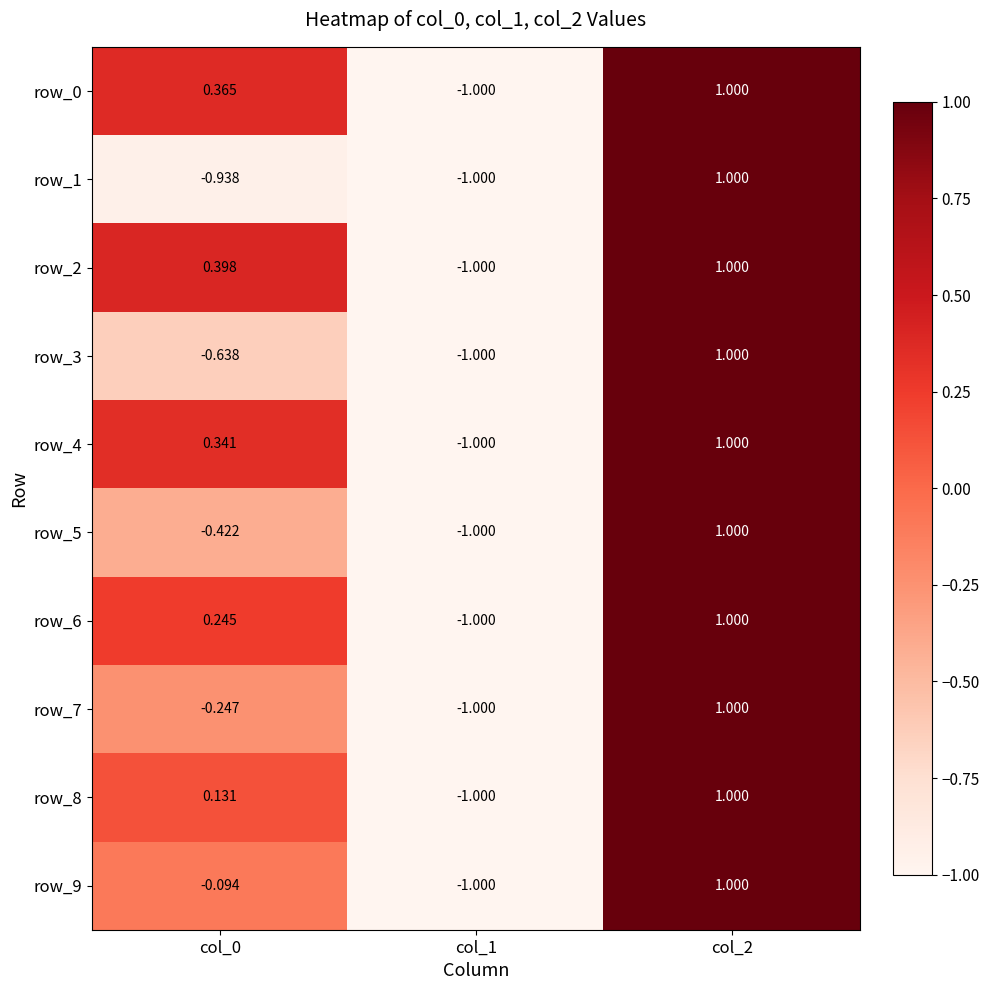

At which label is row_5 closest to 0?

col_0